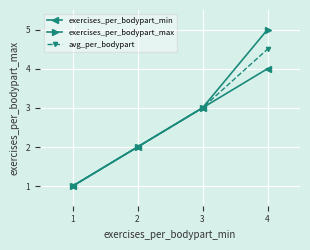

What is the total value across all series at 2?

6.0